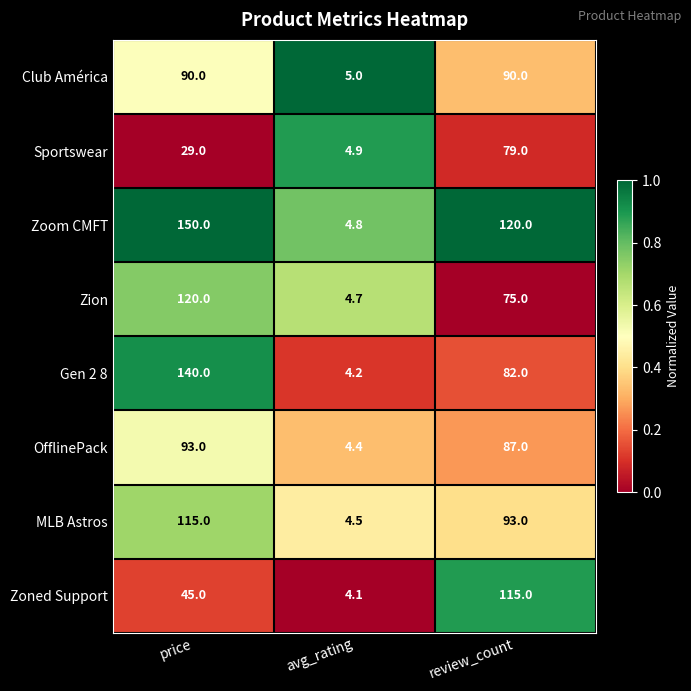

Where does the Zoom CMFT series first go above 120?

price